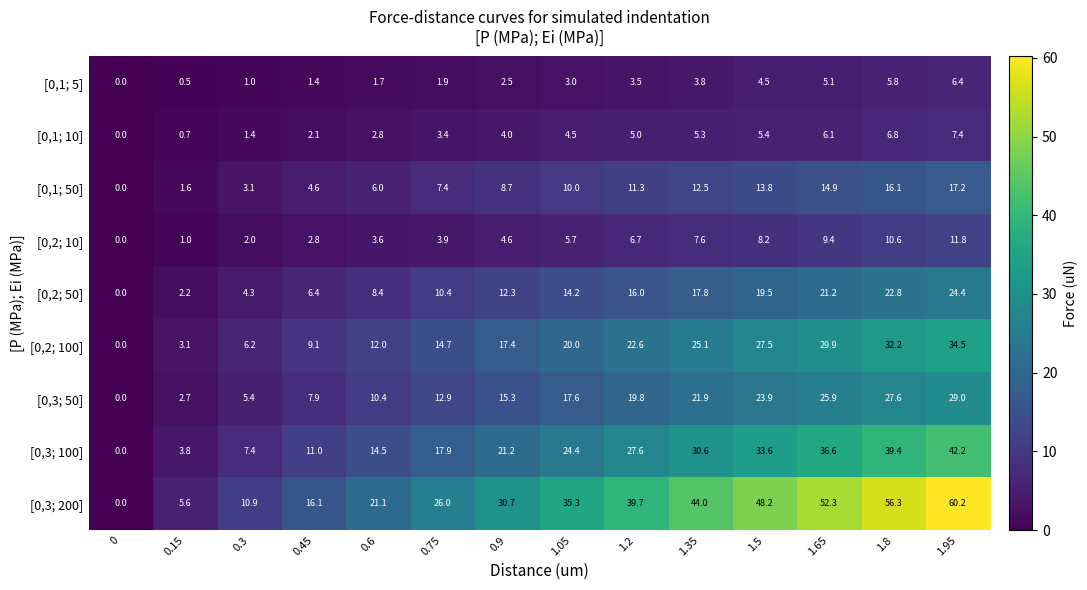

Is it true that [0,3; 50] equals 19.8 at 1.2?

True